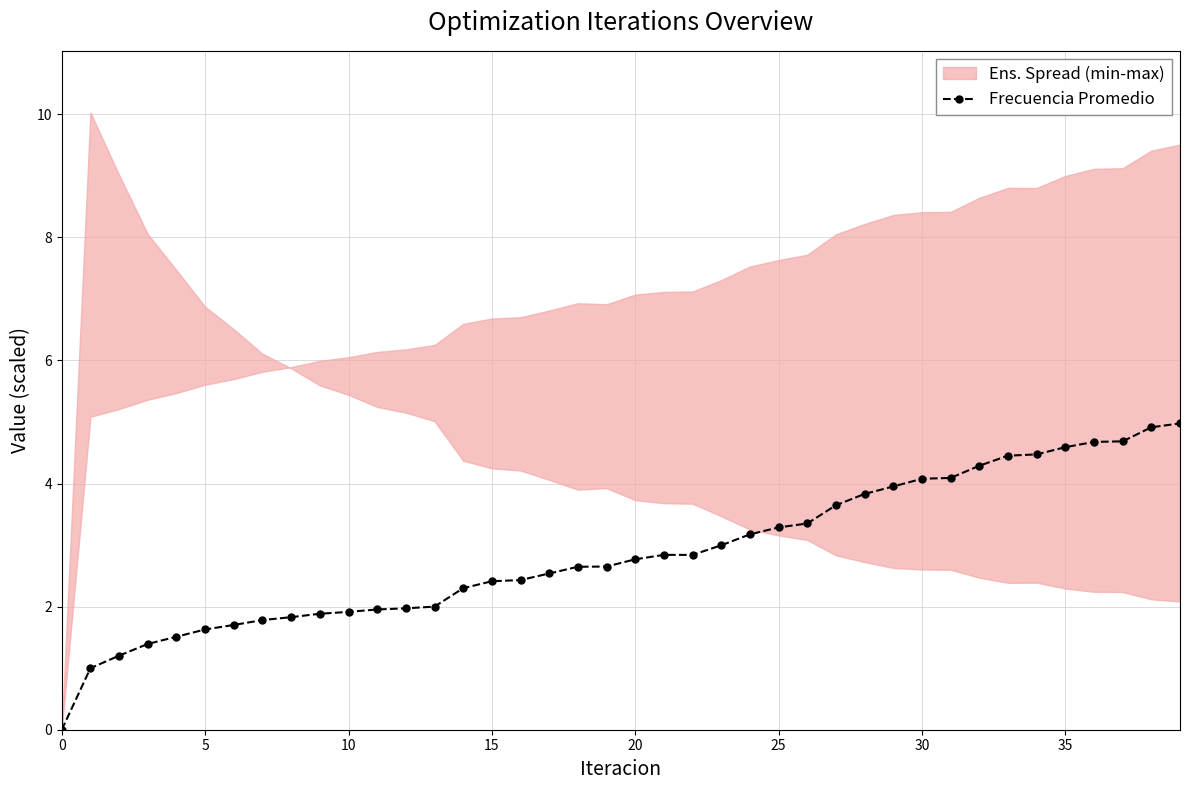

What is the difference between the values at 32 and 16?

1.9